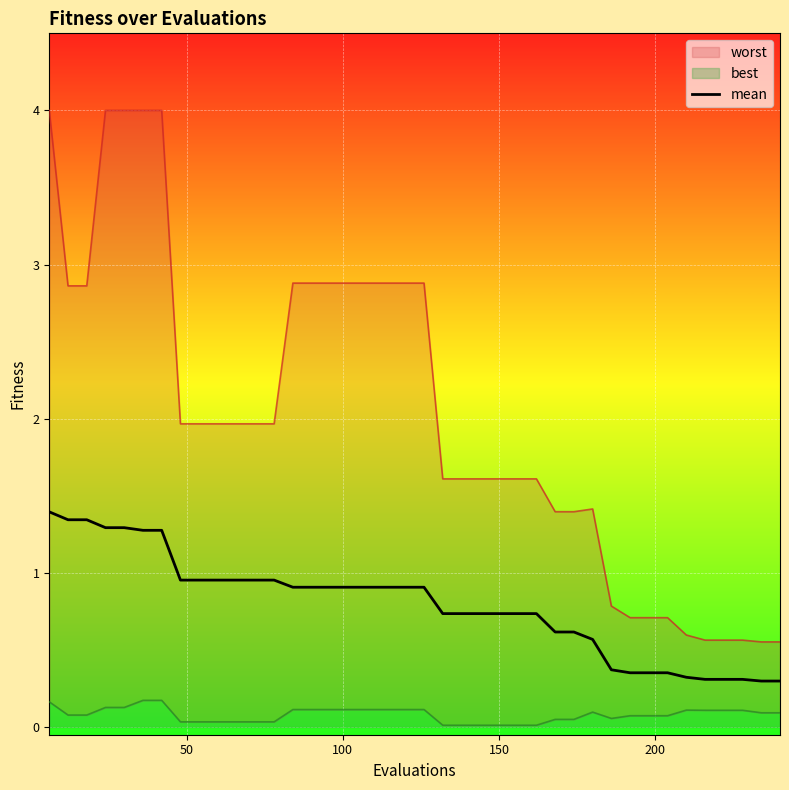

Reading left to right, what are all the values shown in this chart?

1.4	1.3	1.3	1.3	1.3	1.3	1.3	1.0	1.0	1.0	1.0	1.0	1.0	0.9	0.9	0.9	0.9	0.9	0.9	0.9	0.9	0.7	0.7	0.7	0.7	0.7	0.7	0.6	0.6	0.6	0.4	0.4	0.4	0.4	0.3	0.3	0.3	0.3	0.3	0.3